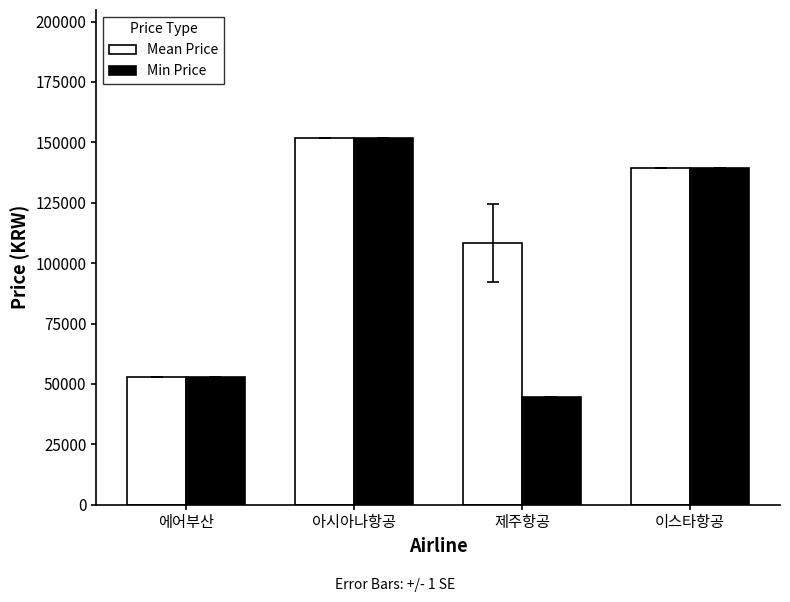

Reading left to right, list all the values displayed in this chart.

Mean Price: 에어부산=53051.0	아시아나항공=151695.0	제주항공=108333.8	이스타항공=139492.0
Min Price: 에어부산=53051.0	아시아나항공=151695.0	제주항공=44577.0	이스타항공=139492.0